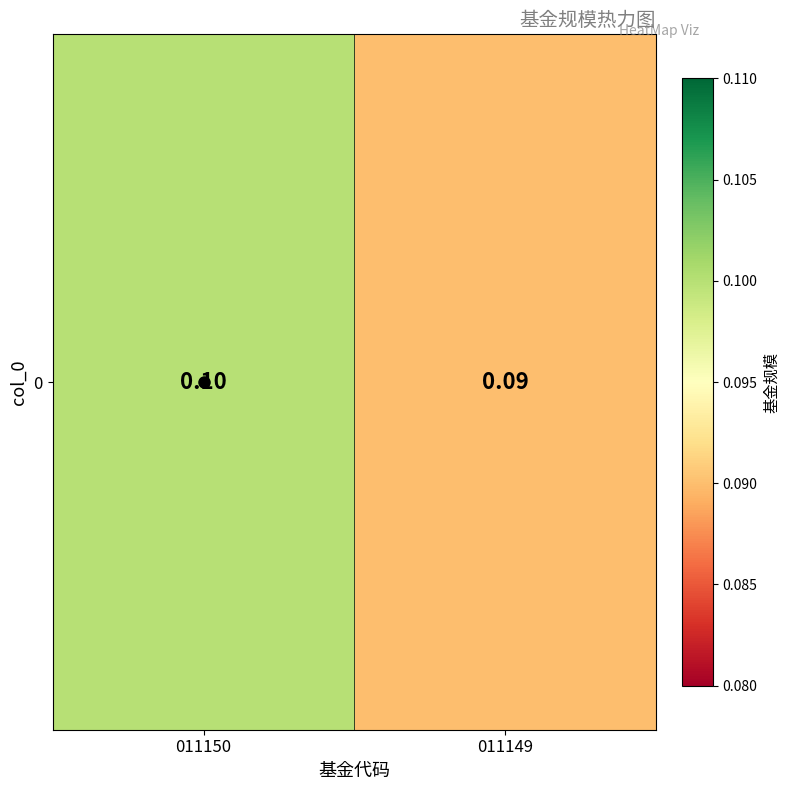

Rank the categories by value from lowest to highest.

011149, 011150